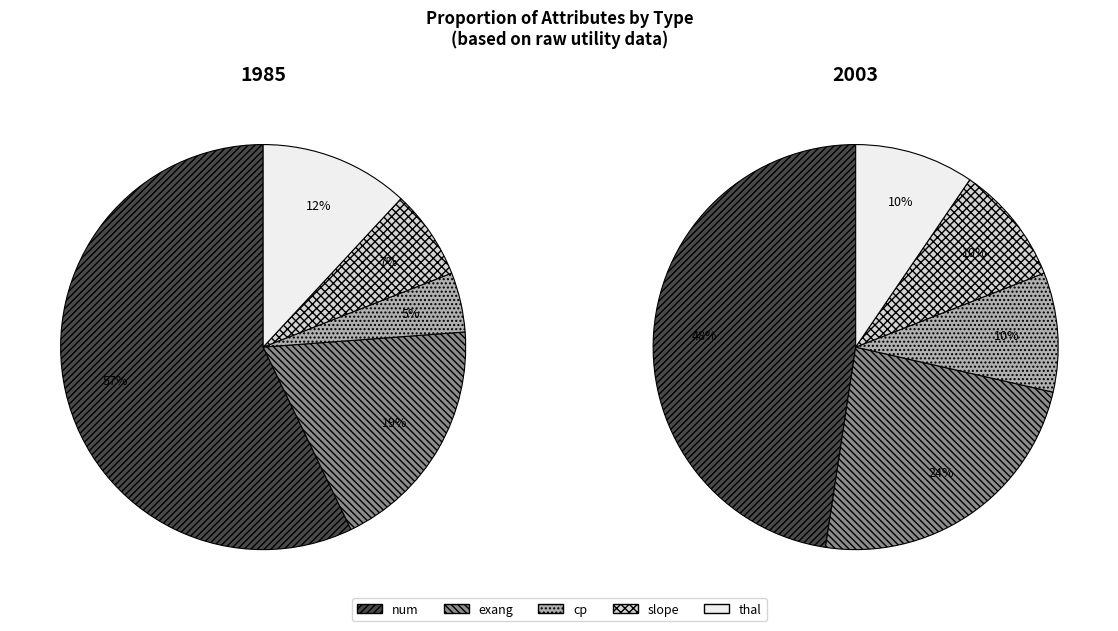

The exang slice represents 19% of the pie. True or false?

True